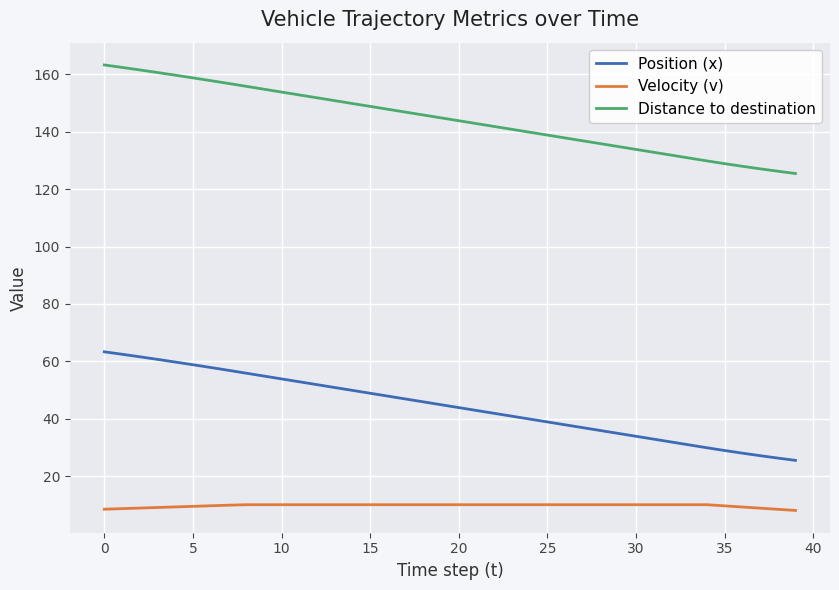

Does the chart have visible grid lines?

Yes